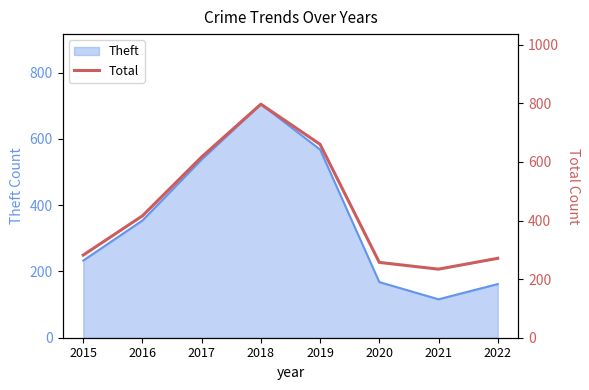

What is the value of the 6th point from the left?

257